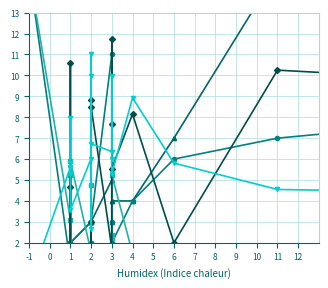

What is the total value across all series at 3?

24.8